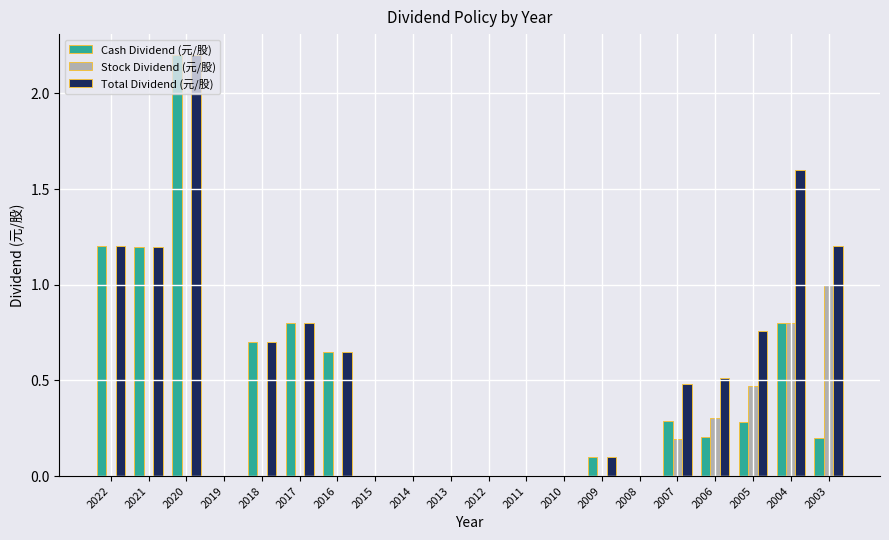

True or false: Cash Dividend (元/股) has a value of 0.3 at 2003.

False